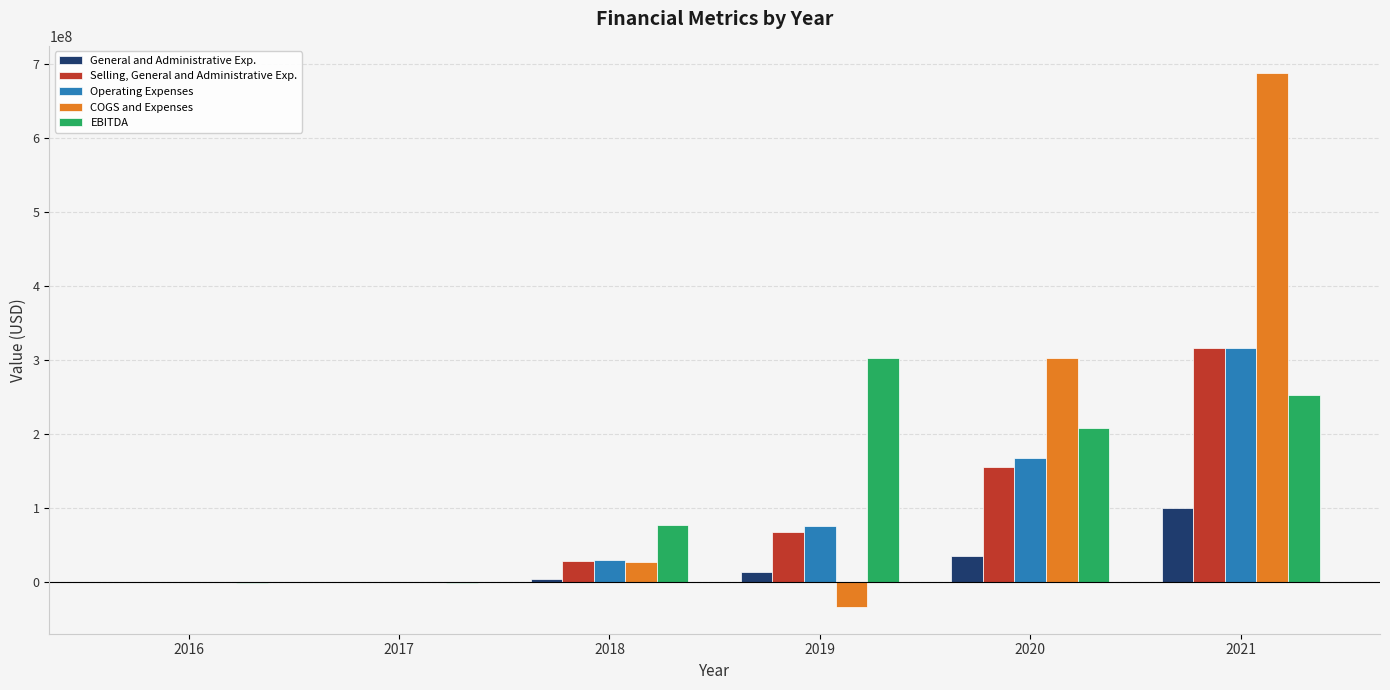

What is the highest value of the General and Administrative Exp. series?

100573000